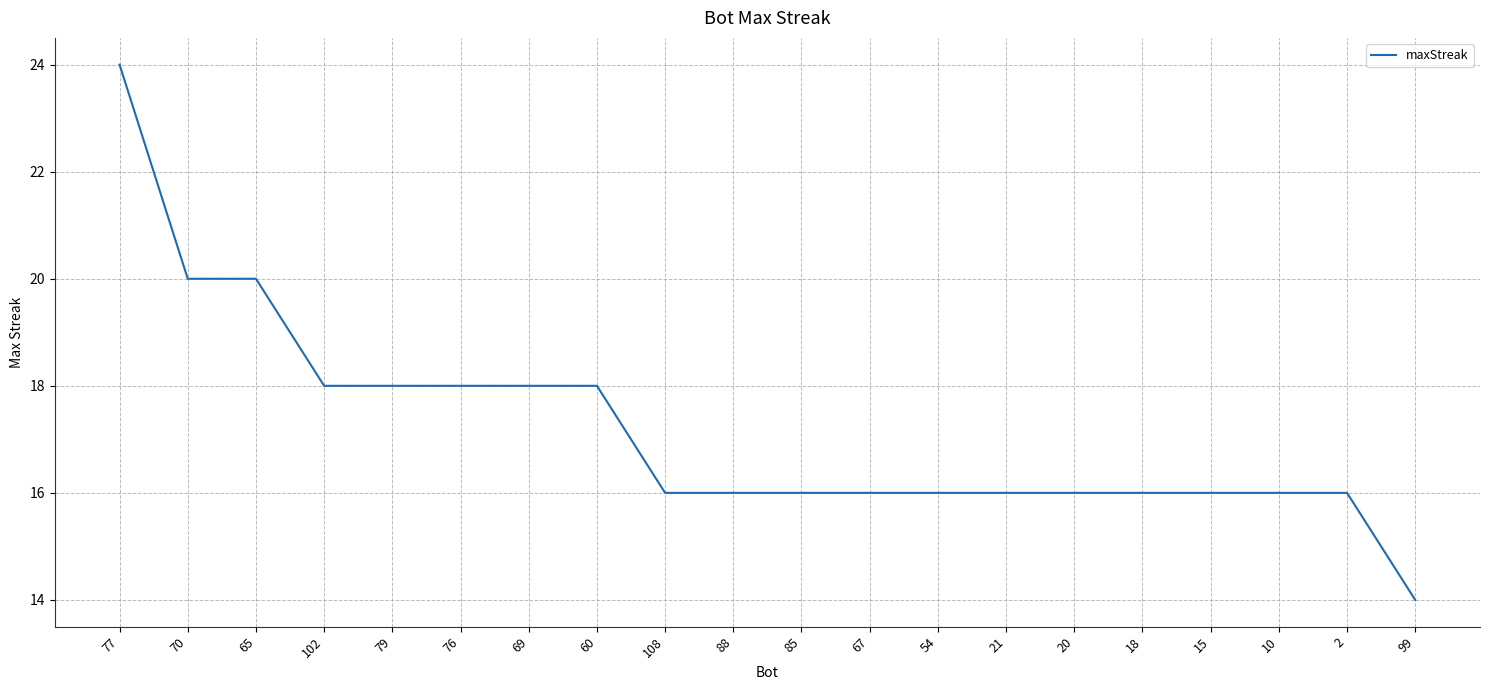

What is the difference between the maximum and minimum values?

10